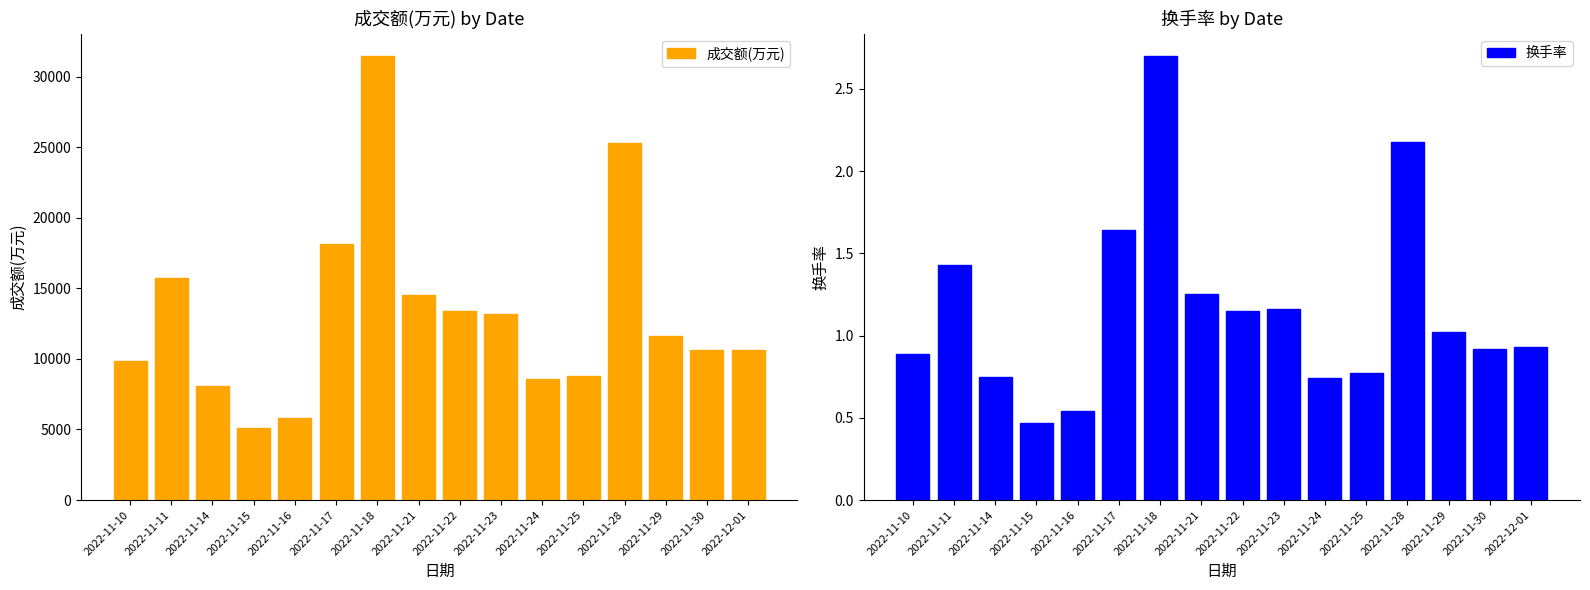

The value of 换手率 at 2022-12-01 is 0.9. True or false?

True